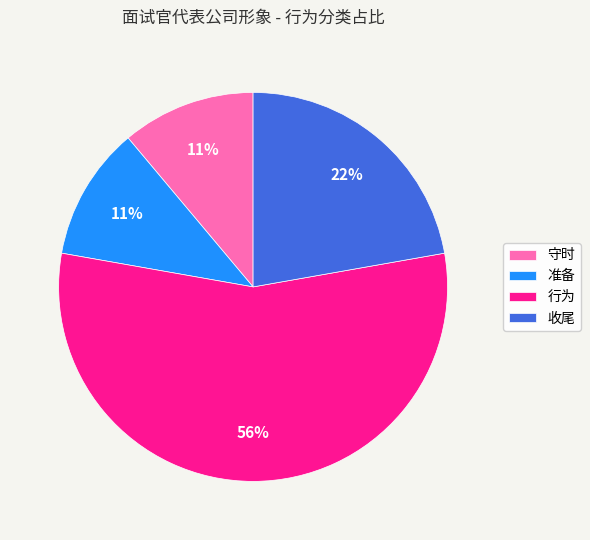

True or false: 准备 accounts for 11% of the total.

True